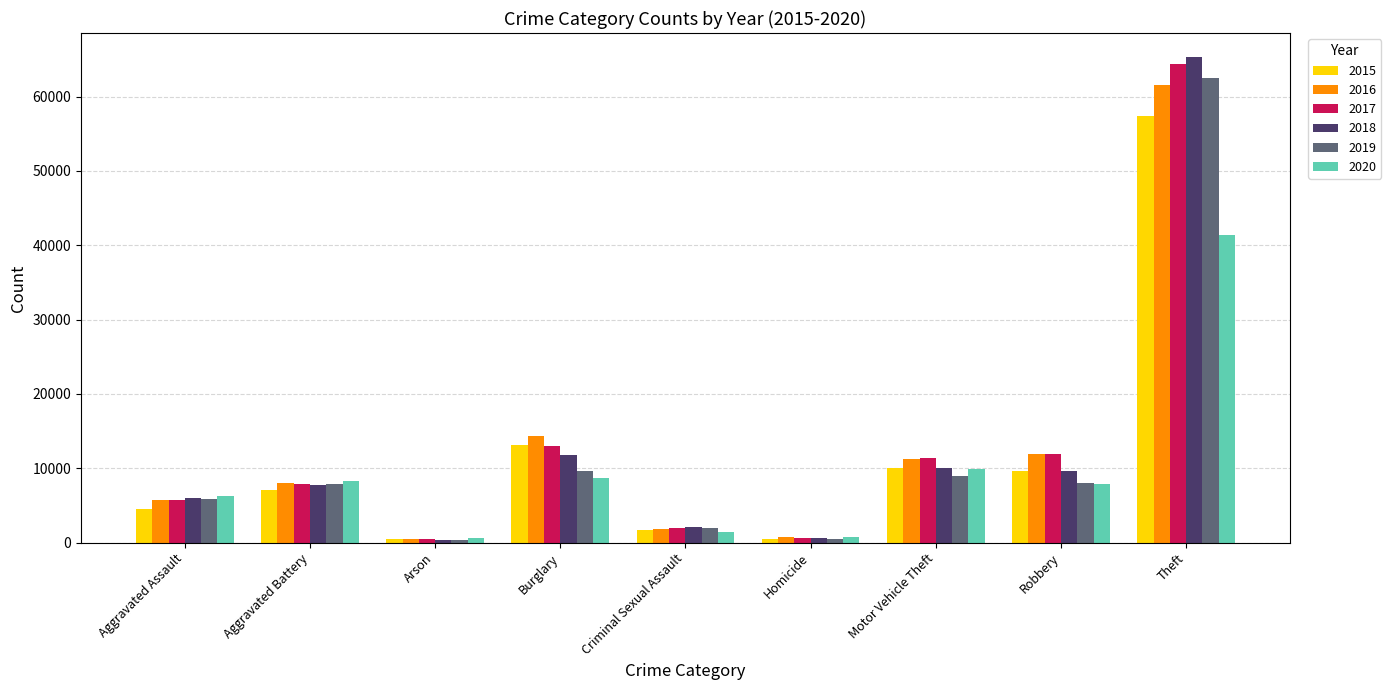

What is the label of the 1st bar from the right?

Theft